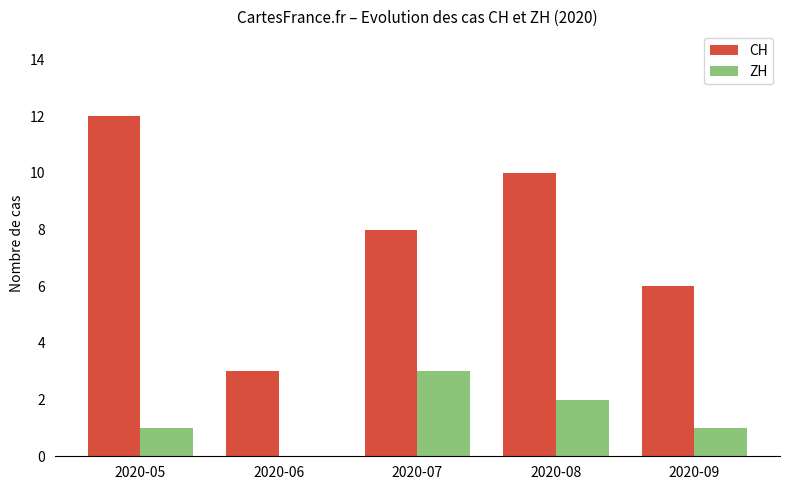

Are the bars grouped side by side (vs. stacked)?

Yes